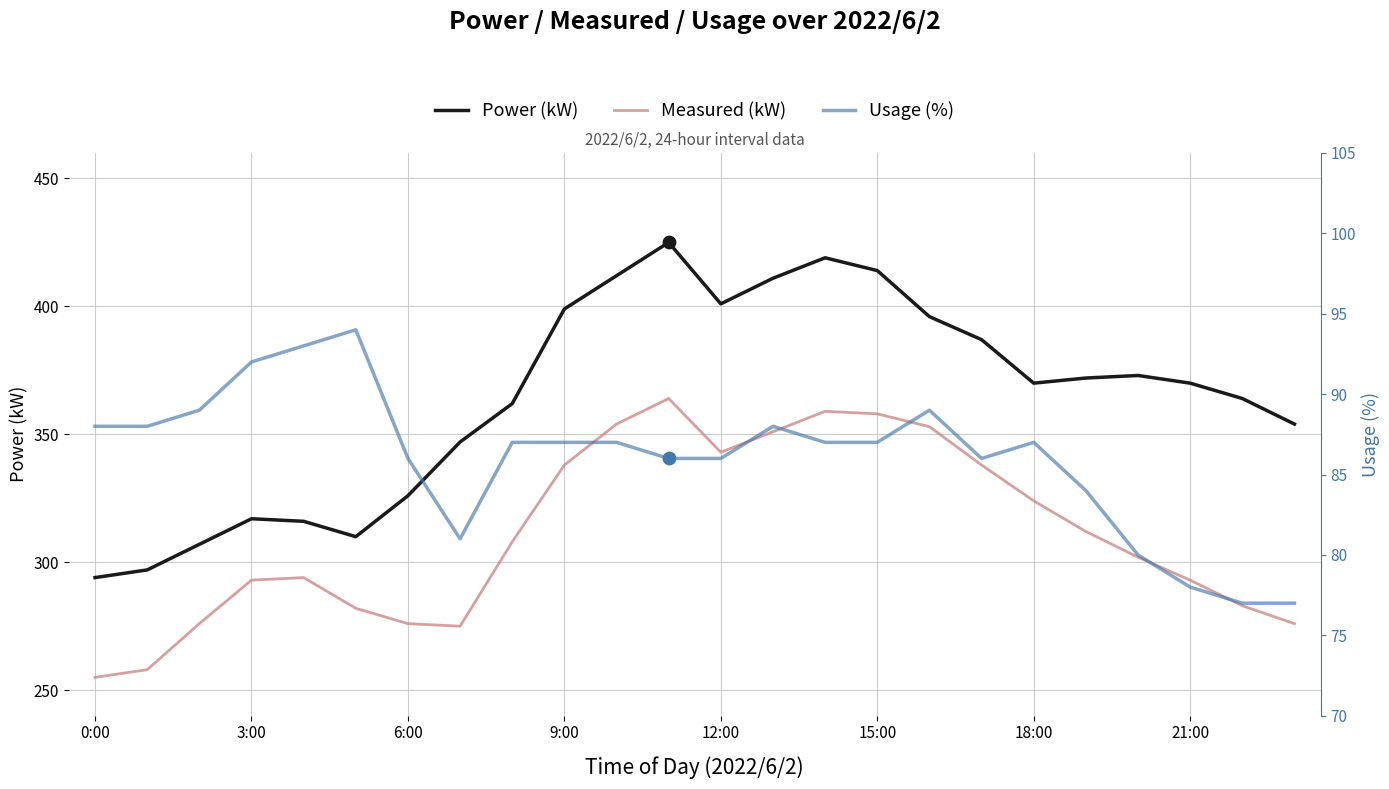

At which category is the sum across all series the highest?

11